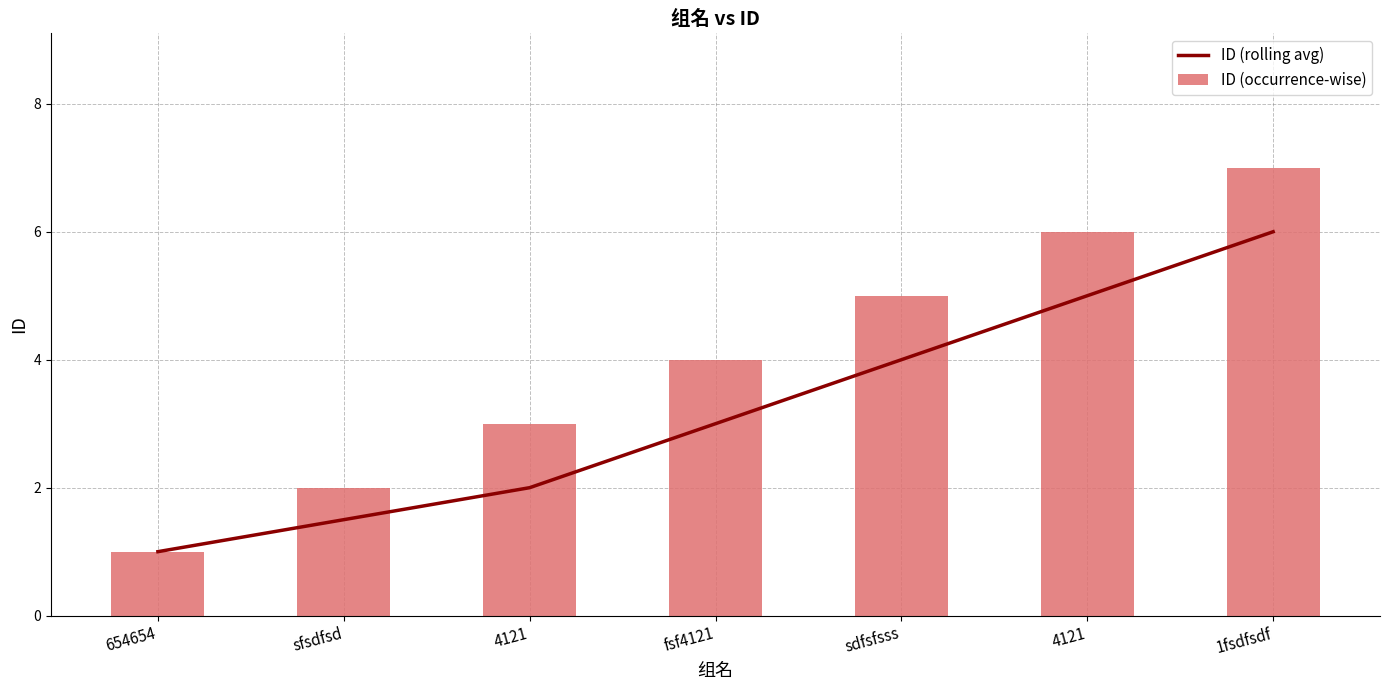

What is the minimum value for ID (occurrence-wise)?

1